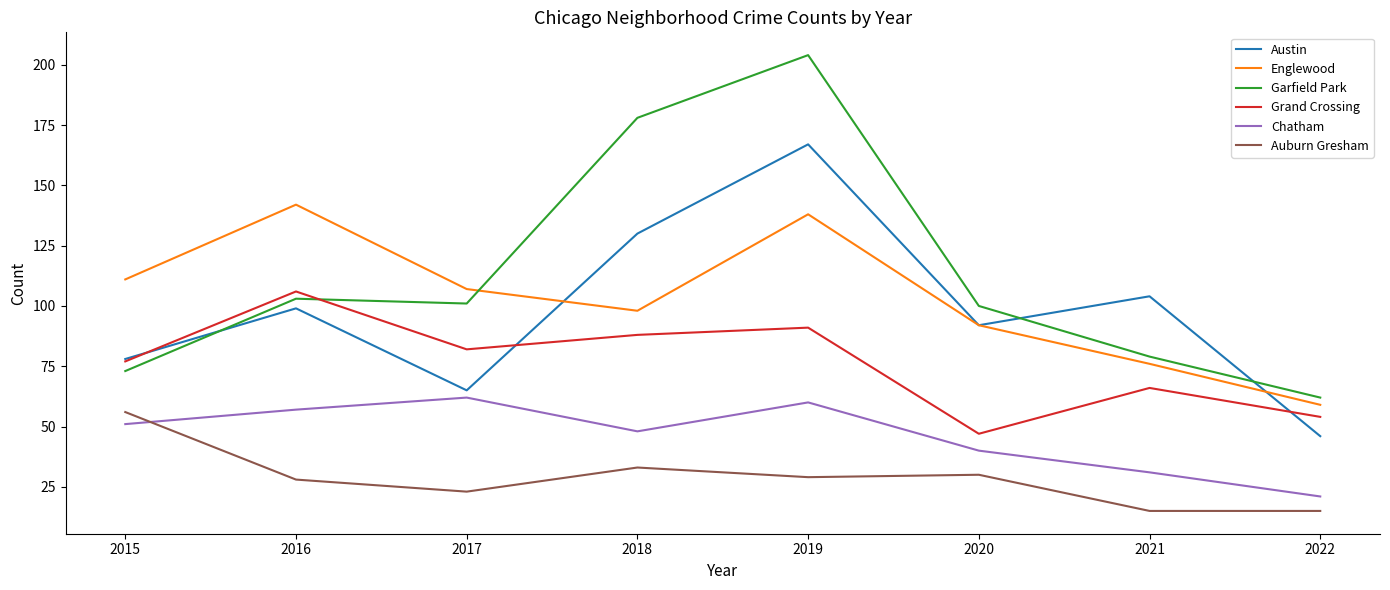

At 2018, list the series in order from largest to smallest.

Garfield Park, Austin, Englewood, Grand Crossing, Chatham, Auburn Gresham